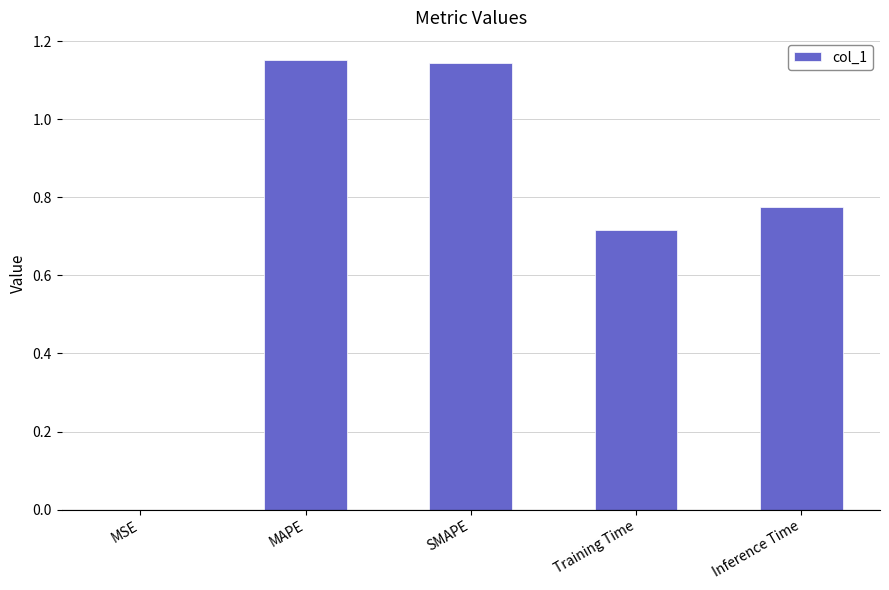

What is the sum of all values?

3.8